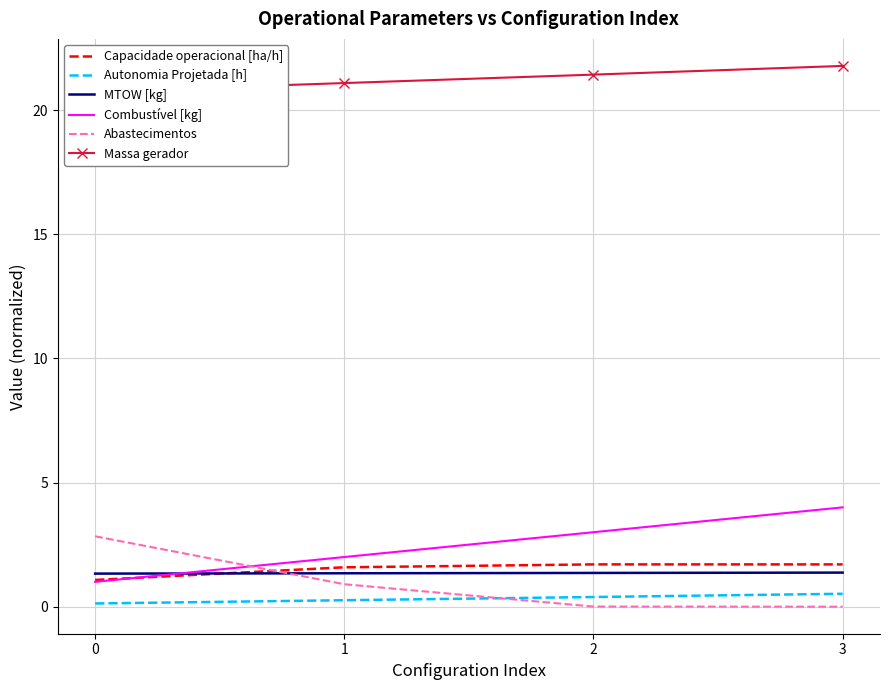

The value of Capacidade operacional [ha/h] at 1 is 2.4. True or false?

False